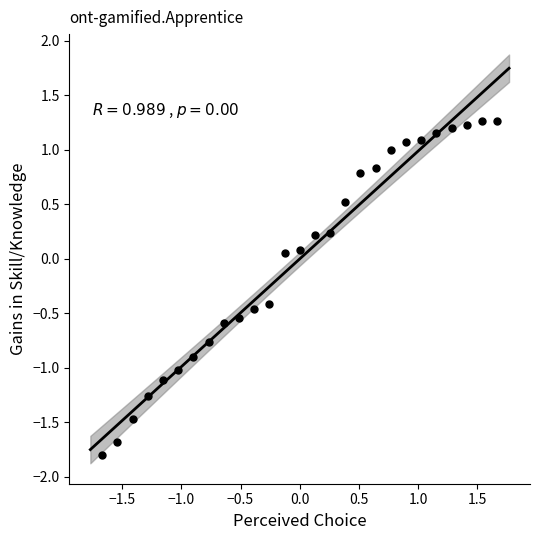

What is the range of X values (max minus min)?

3.3